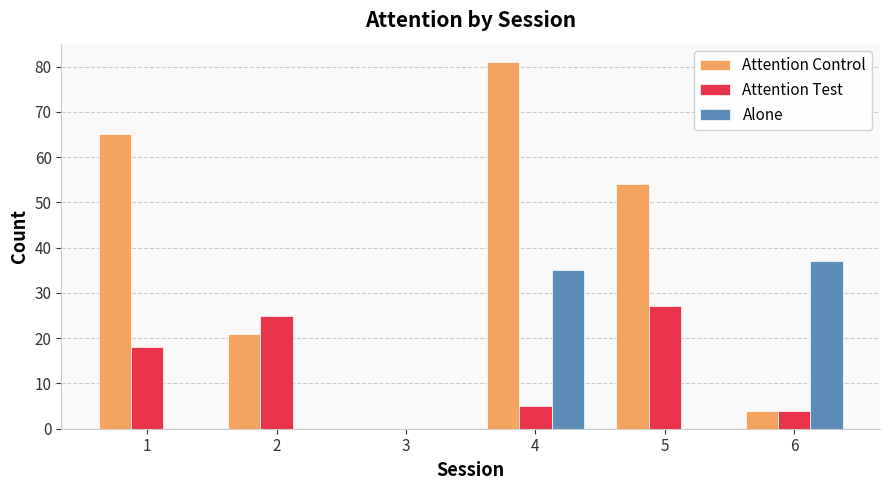

What is the sum of the Attention Test values at 3 and 1?

18